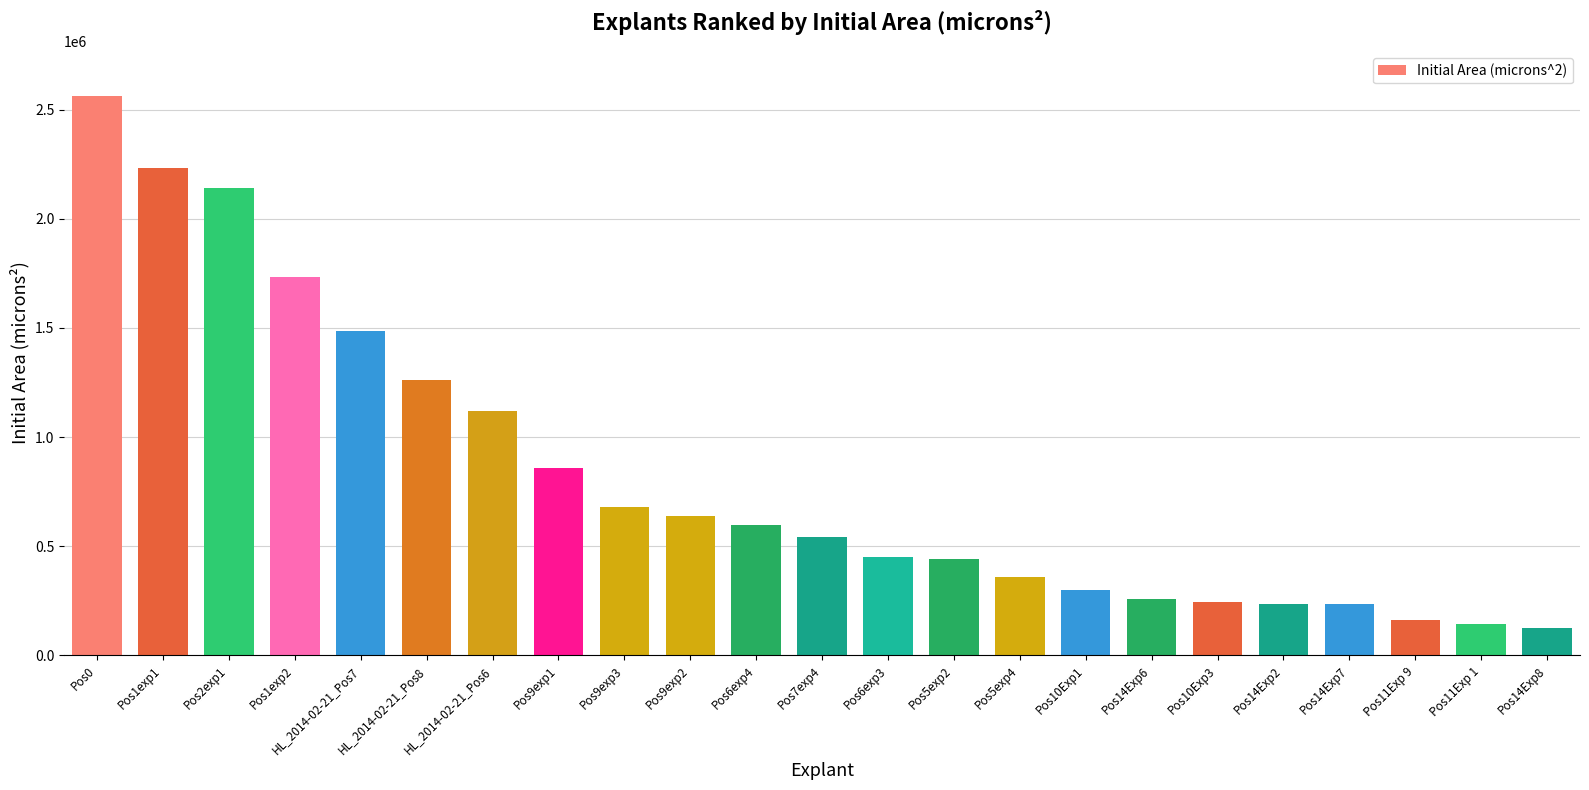

What is the sum of the values at Pos14Exp7 and Pos1exp1?

2466683.9